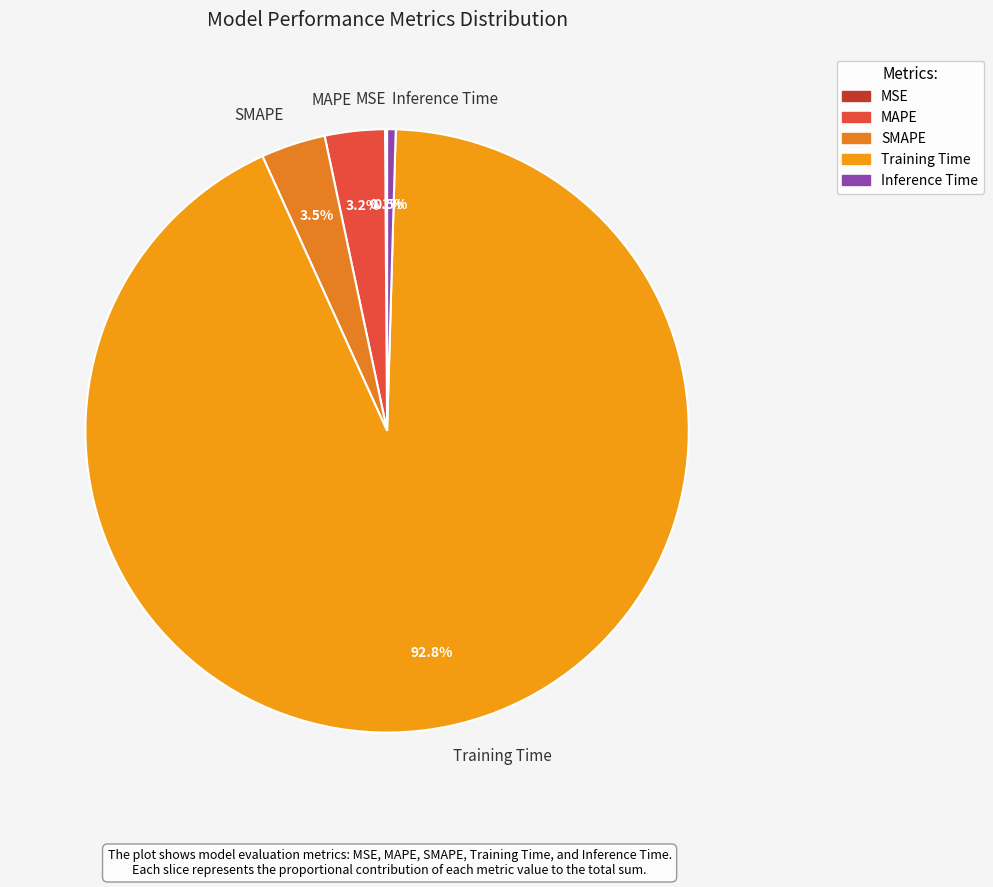

Which slice is the largest?

Training Time